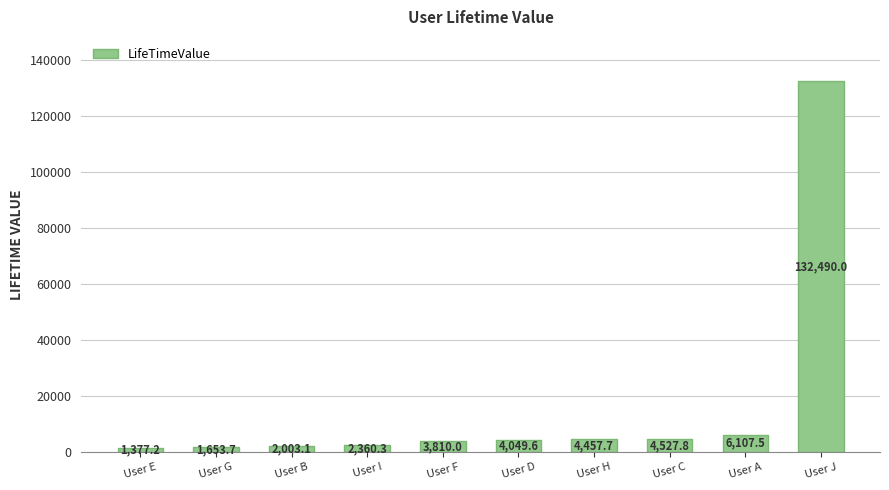

What is the difference between the second highest and minimum values?

4730.3